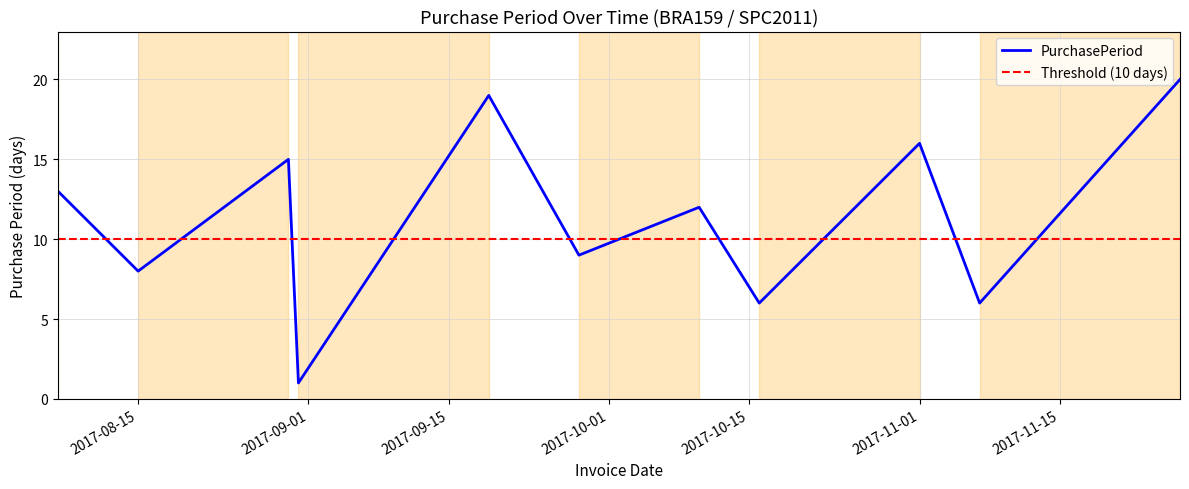

What is the sum of all values?

125